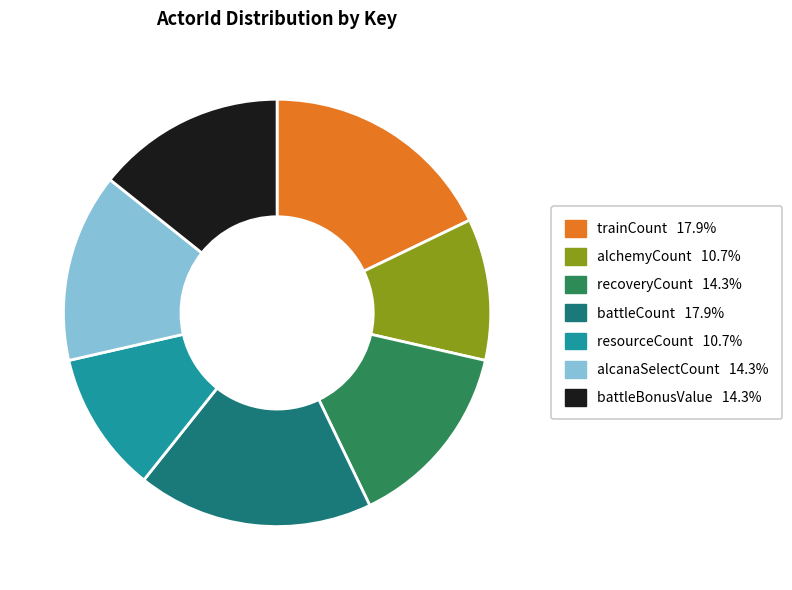

How many slices are in this pie chart?

7